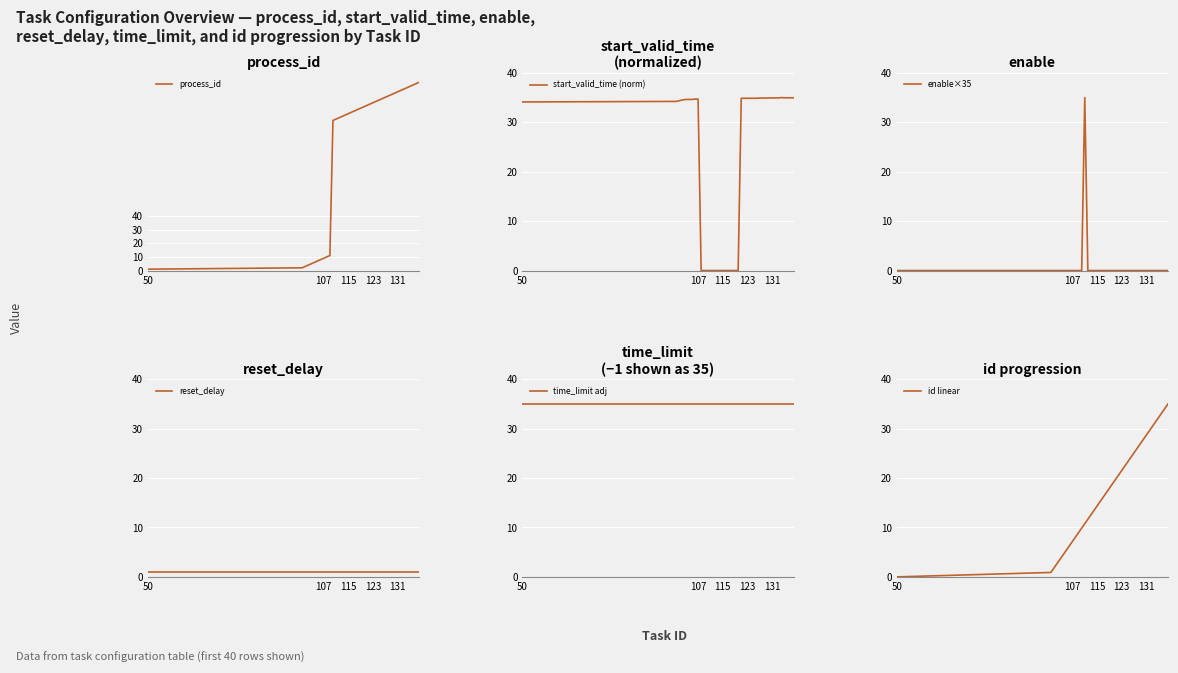

What is the highest value of the id linear series?

35.0